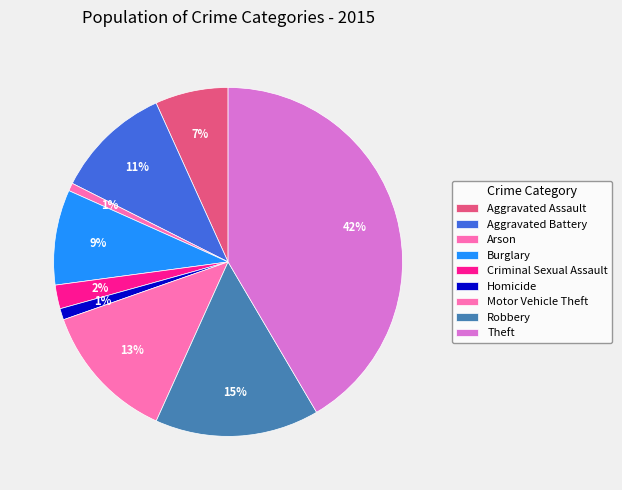

Rank the categories by value from lowest to highest.

Arson, Homicide, Criminal Sexual Assault, Aggravated Assault, Burglary, Aggravated Battery, Motor Vehicle Theft, Robbery, Theft